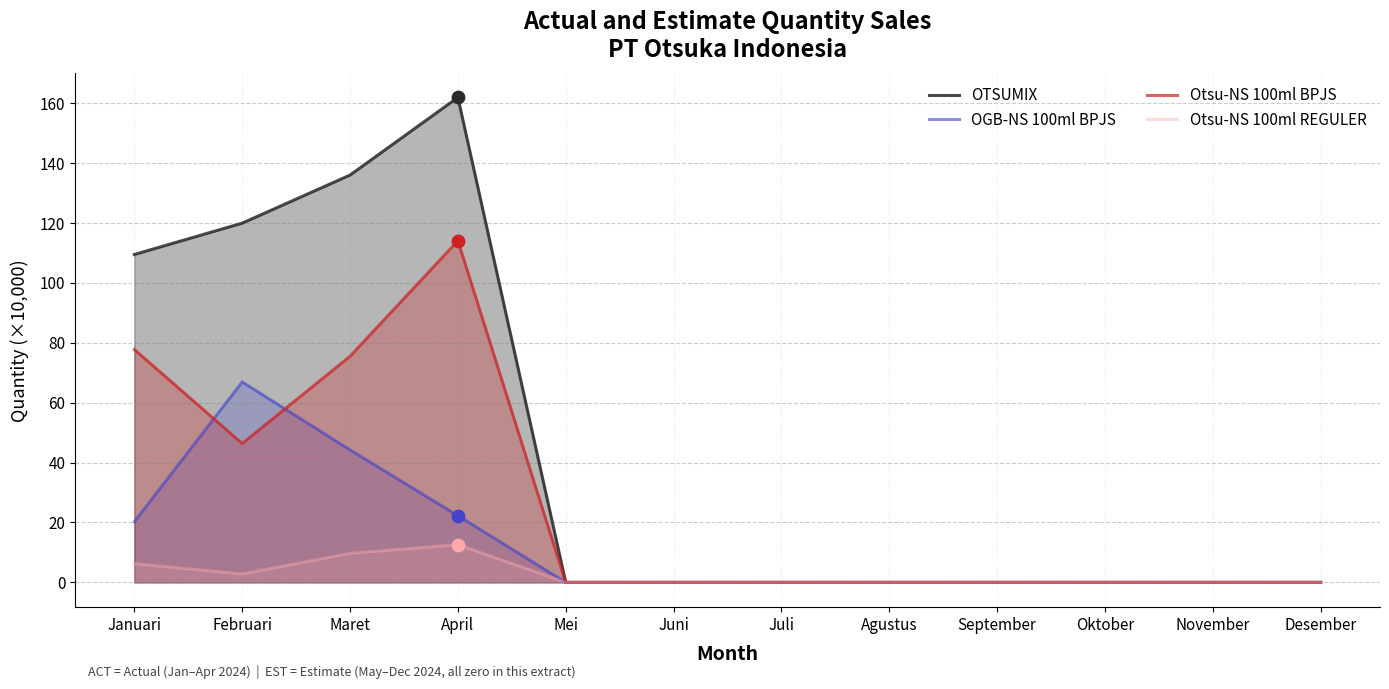

At how many categories does at least one series exceed 120?

2